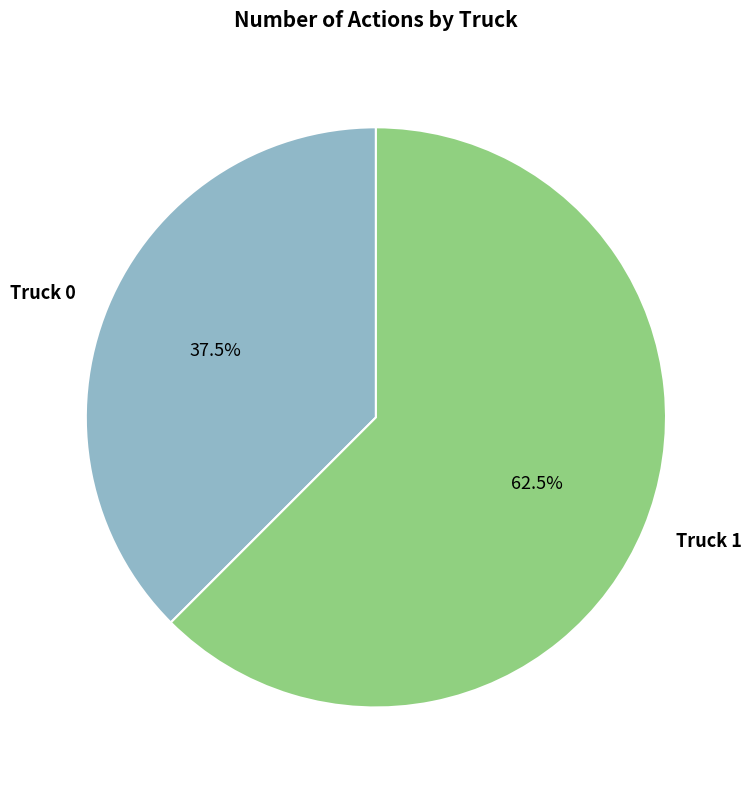

Is it true that Truck 0 is 44% of the pie?

False